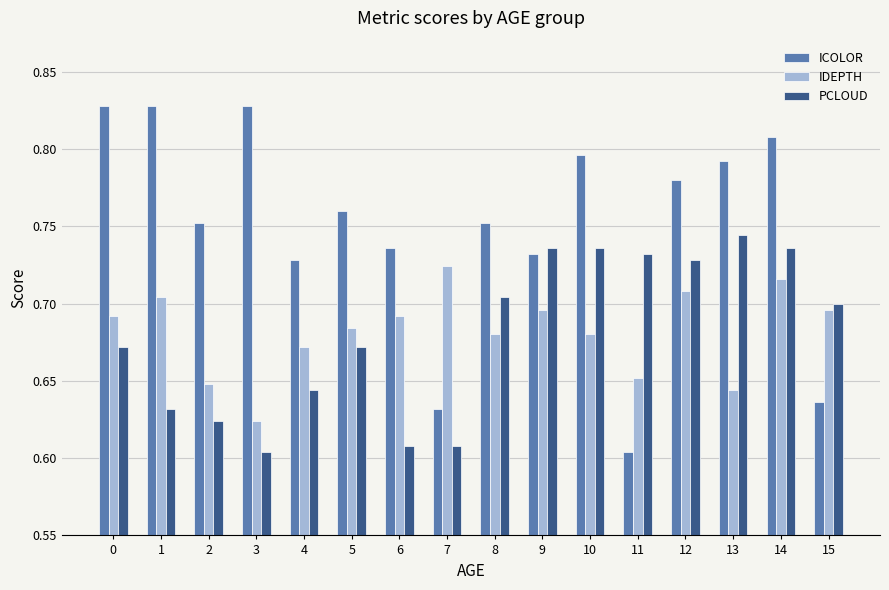

At which category is the sum across all series the highest?

14